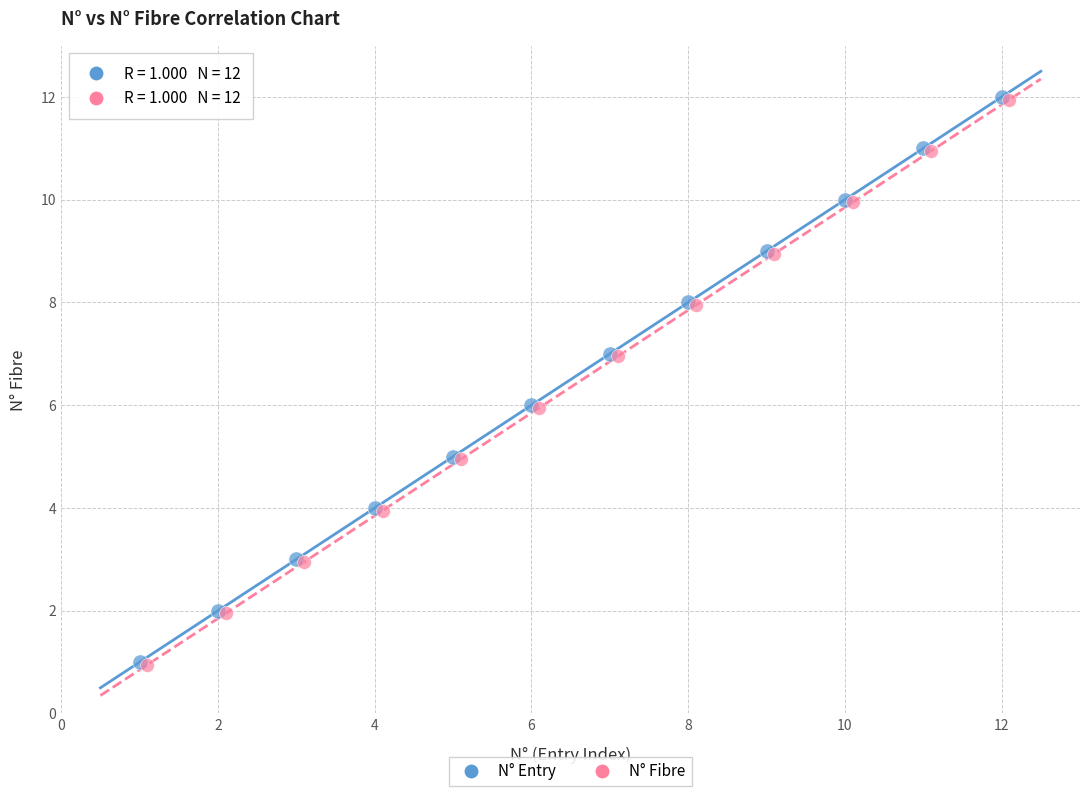

What are all the series names shown in the legend?

N° Entry, N° Fibre